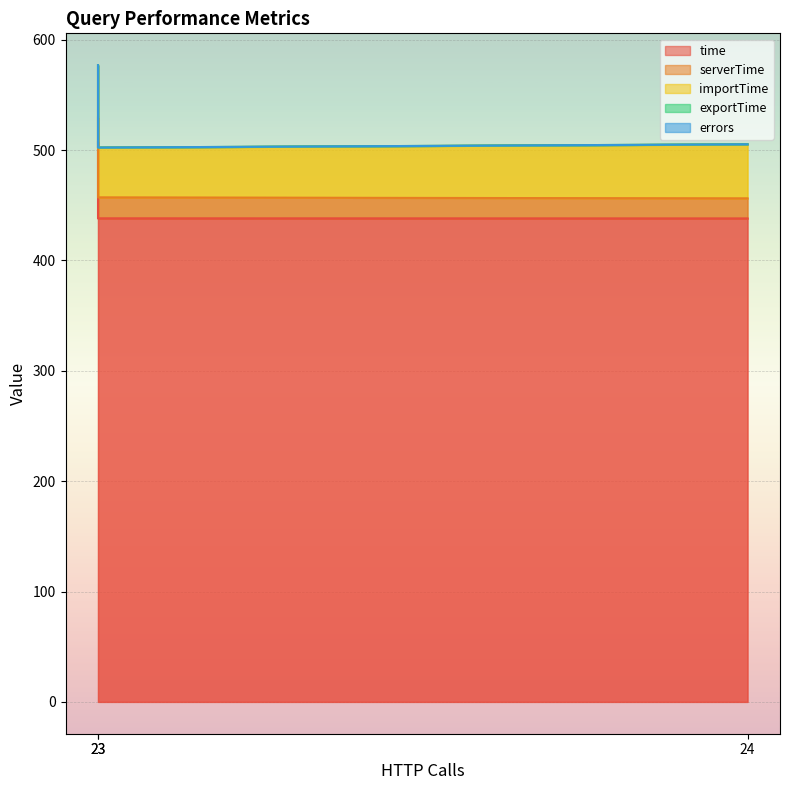

What is the difference between the highest and lowest values at 24?

438.0